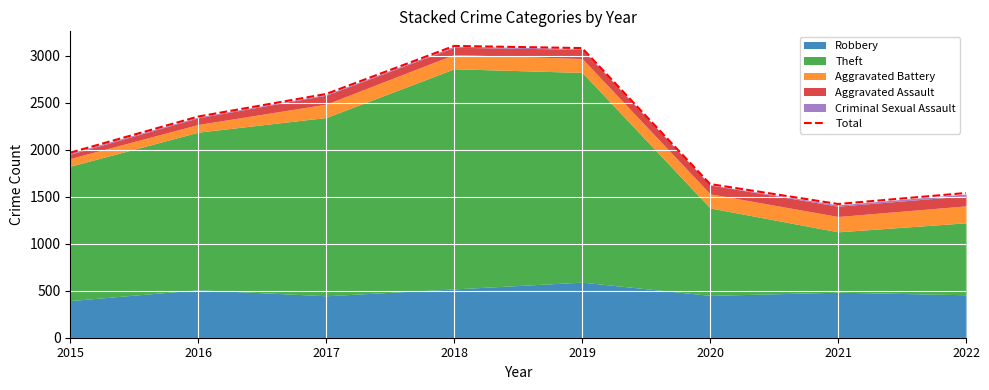

Reading left to right, extract all data points from this chart.

1968	2352	2592	3103	3080	1634	1422	1539